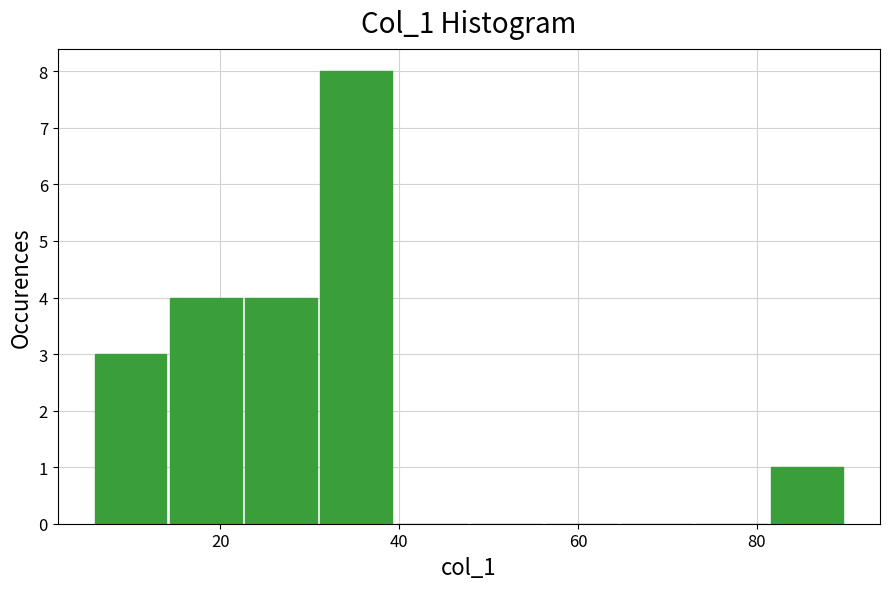

What is the height of the bar covering 6.0 to 14.4 on the x-axis? Neither the bar edges nor the heights are printed on the chart, so give them approximately, as read against the axes.

3